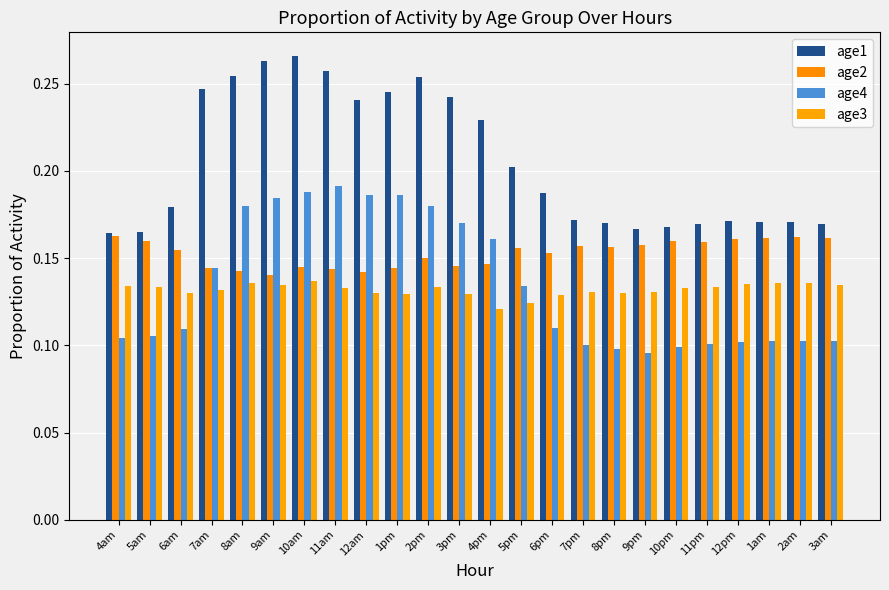

What is the maximum value shown in the chart?

0.3